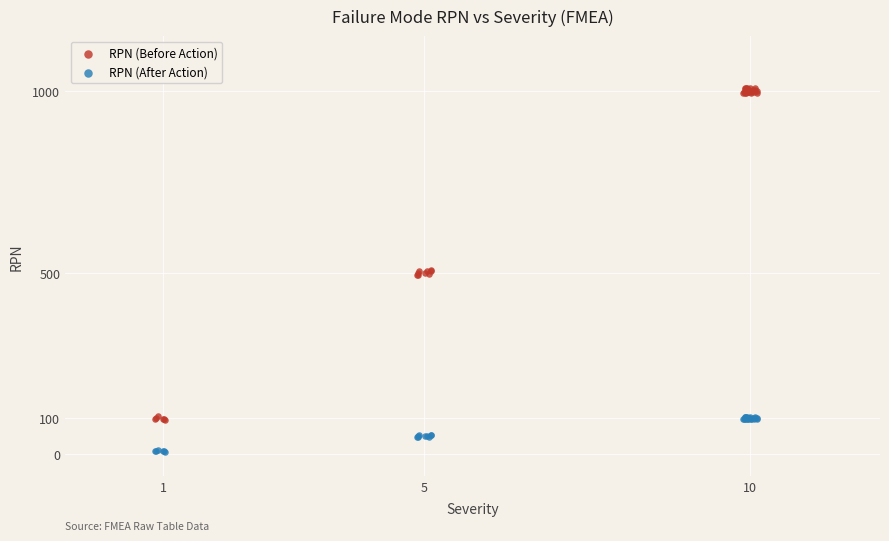

Which series reaches the minimum Y coordinate?

RPN (After Action)